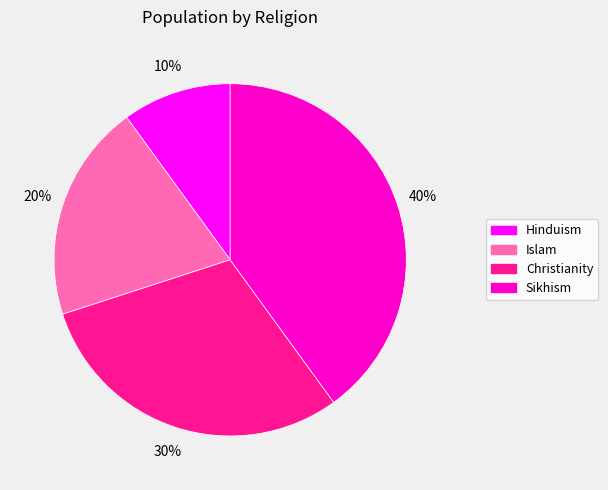

How many slices are in this pie chart?

4